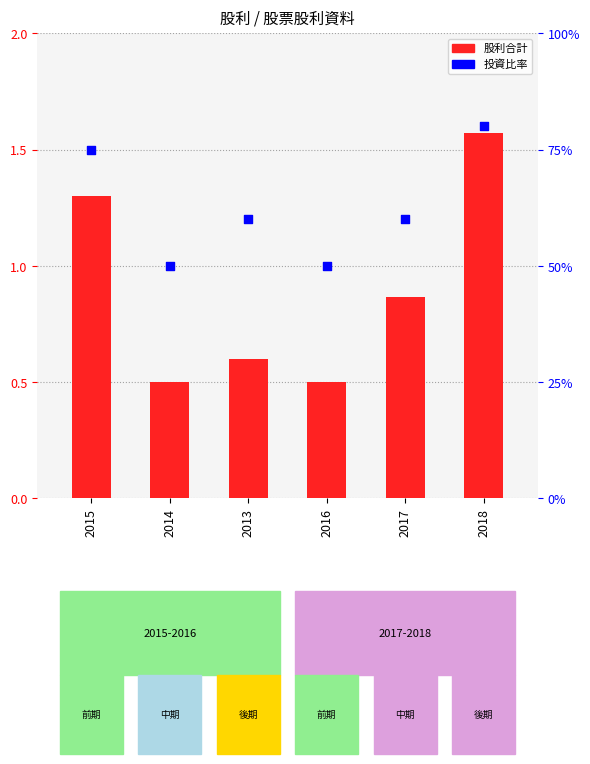

Between 2014 and 2015, which is larger?

2015